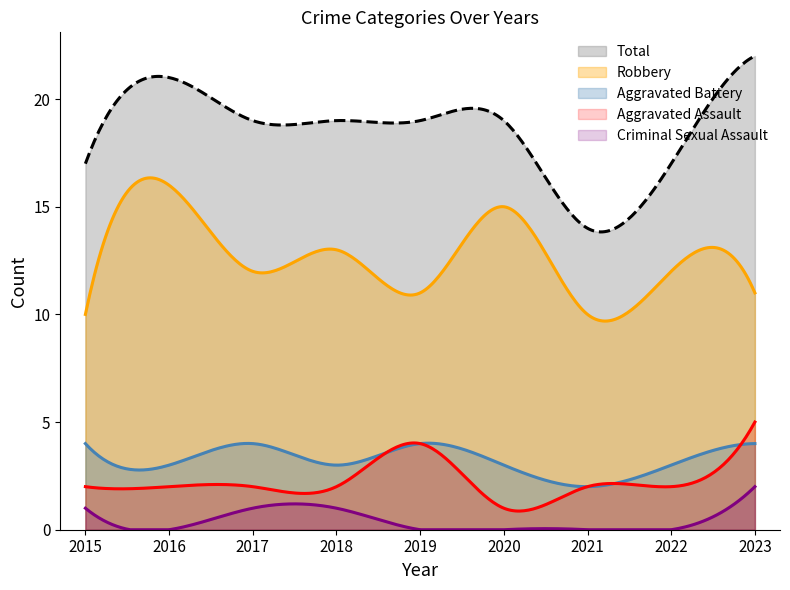

What is the lowest value of the Total series?

13.8